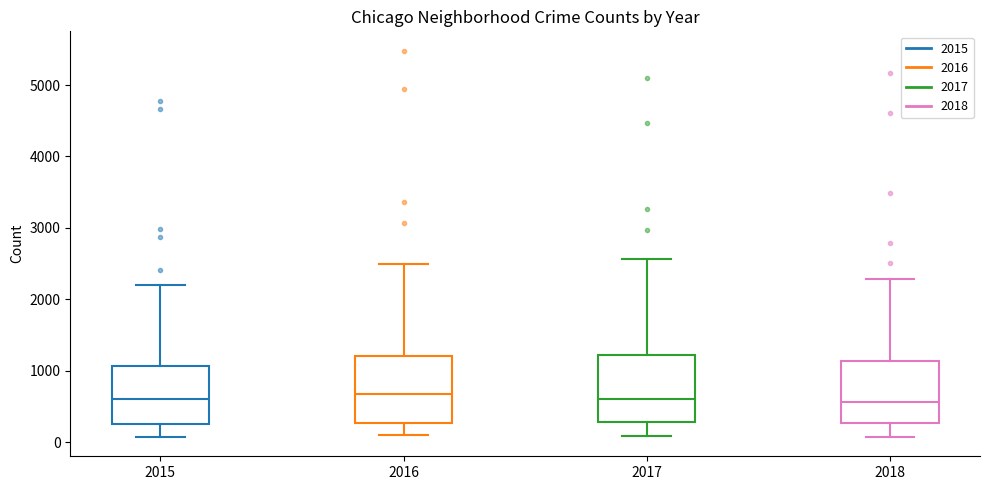

Reading left to right, transcribe this box plot: for each box, give where its median line is, the range the box spans, and where its two whiskers end, as read against the y-axis. The values are not printed on the chart, so give them approximately, as read against the axis.

2015: median 600, box 300 to 1100, whiskers 100 to 2200
2016: median 700, box 300 to 1200, whiskers 100 to 2500
2017: median 600, box 300 to 1200, whiskers 100 to 2600
2018: median 600, box 300 to 1100, whiskers 100 to 2300